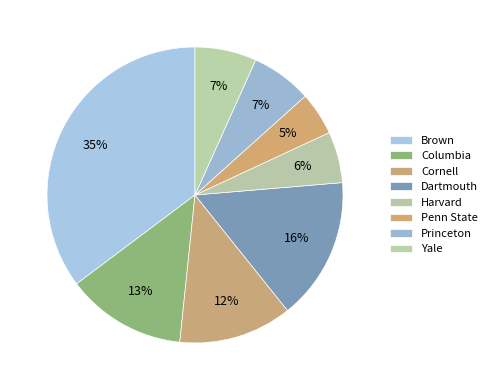

Do Yale and Columbia together represent more than half of the pie?

No